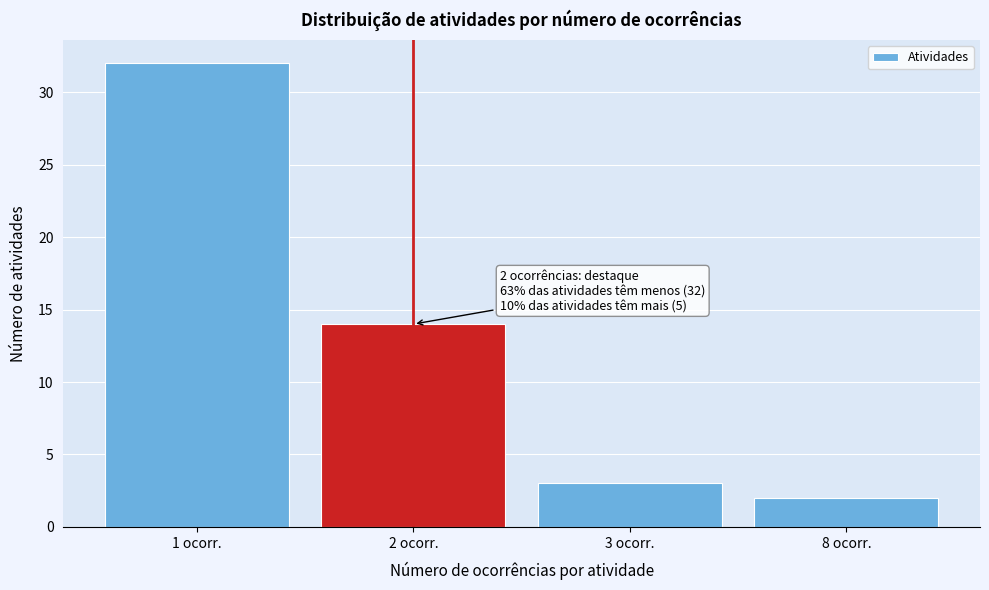

Reading left to right, what are all the values shown in this chart?

1 ocorr.=32	2 ocorr.=14	3 ocorr.=3	8 ocorr.=2